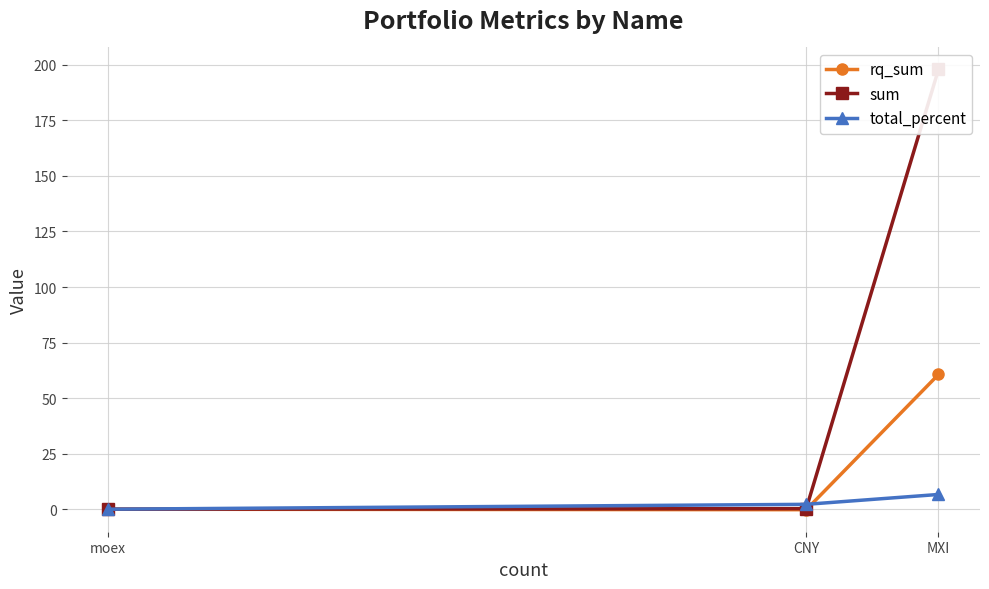

What is the total value across all series at MXI?

265.2